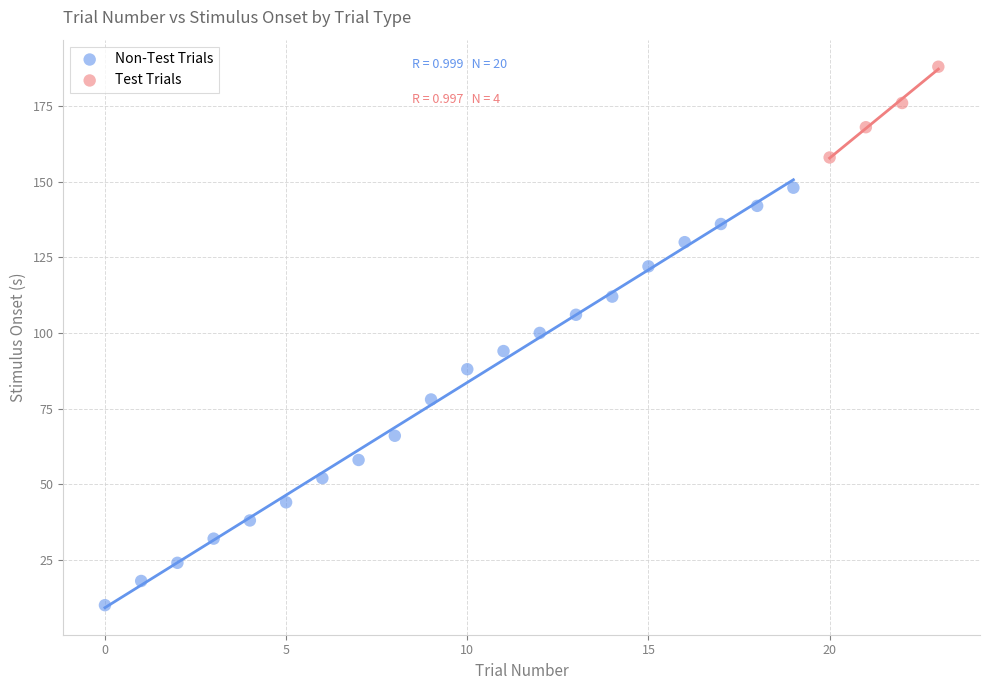

Which series contains the lowest Y value?

Non-Test Trials